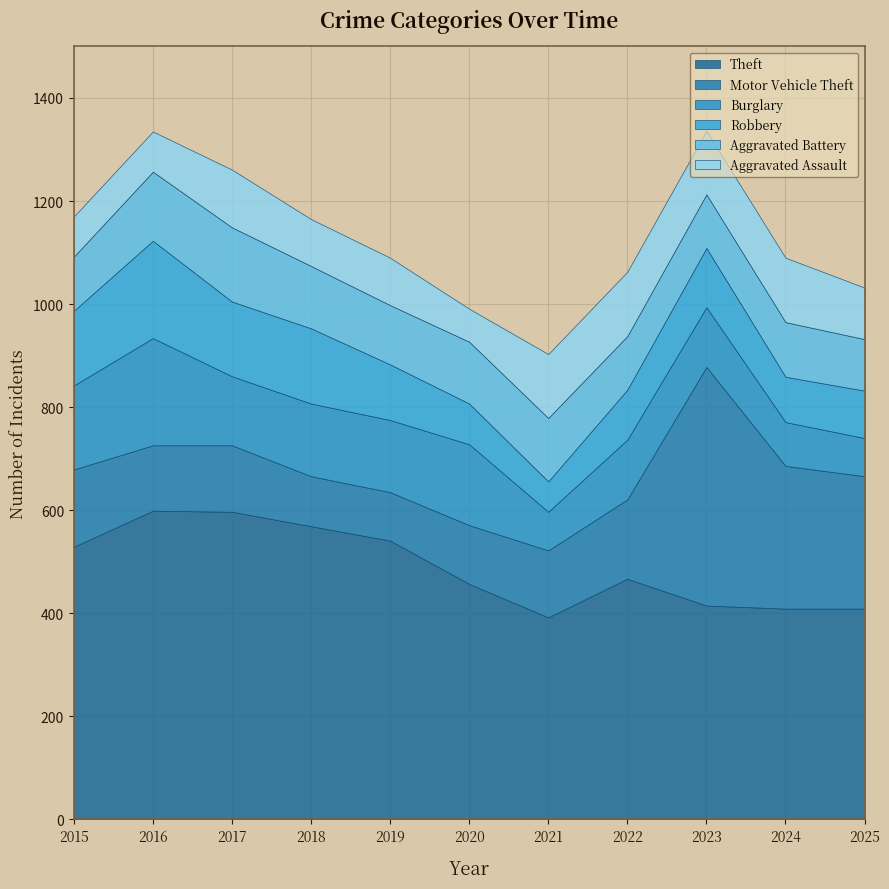

The value of Robbery at 2022 is 130. True or false?

False